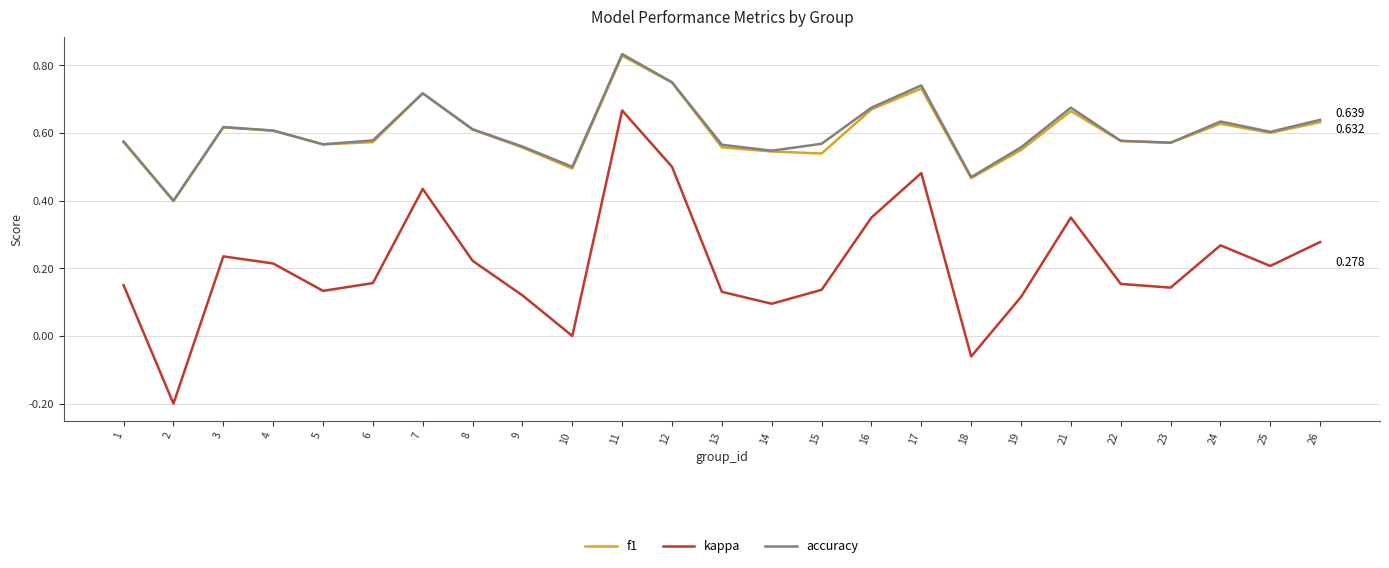

The f1 series shows 0.6 at 23. True or false?

True